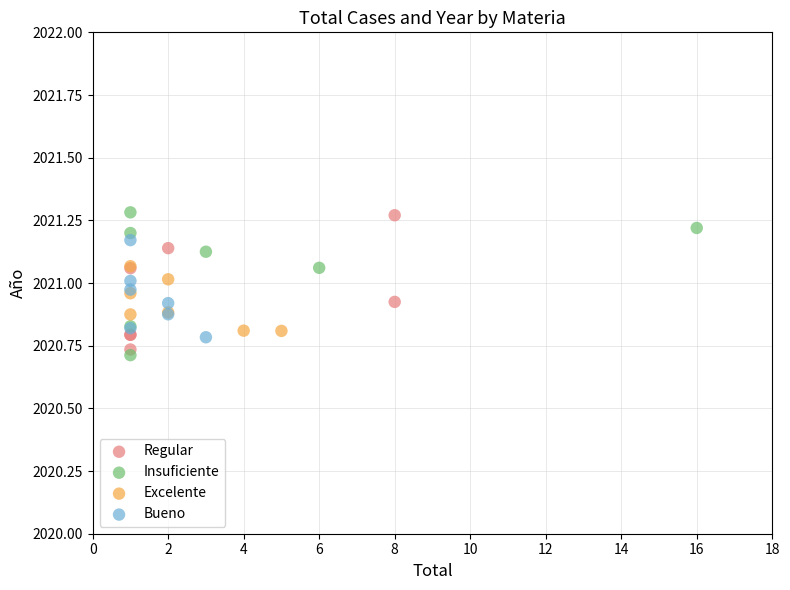

Which series has the widest spread of Y values?

Insuficiente